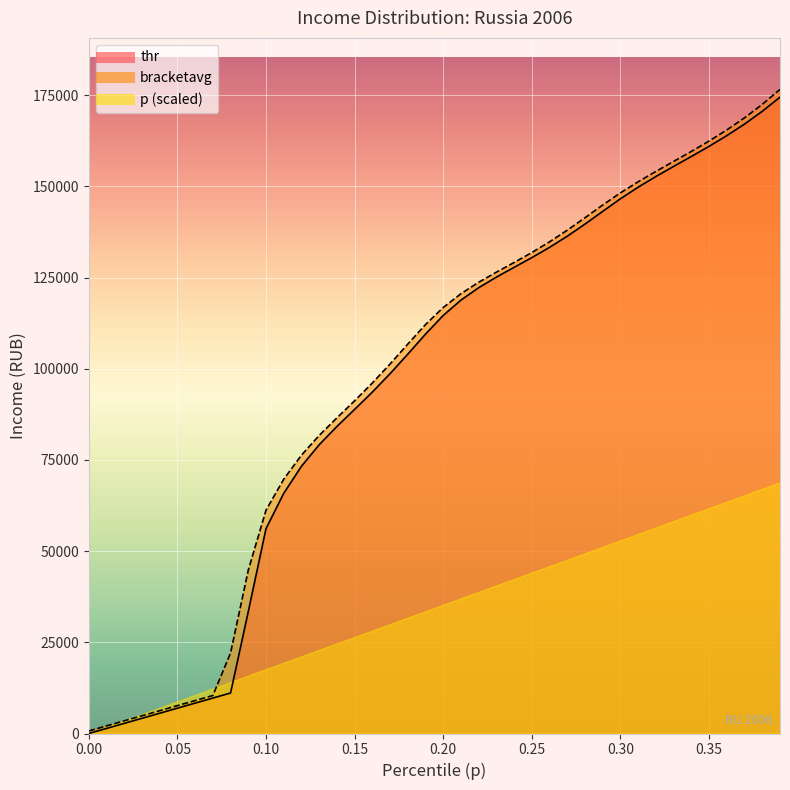

How many categories are shown in the chart?

40